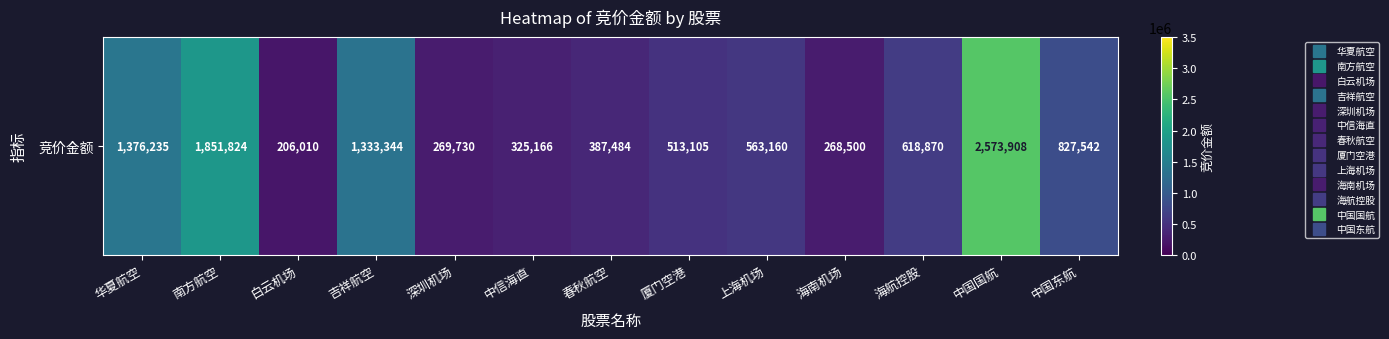

What is the difference between the maximum and minimum values?

2367898